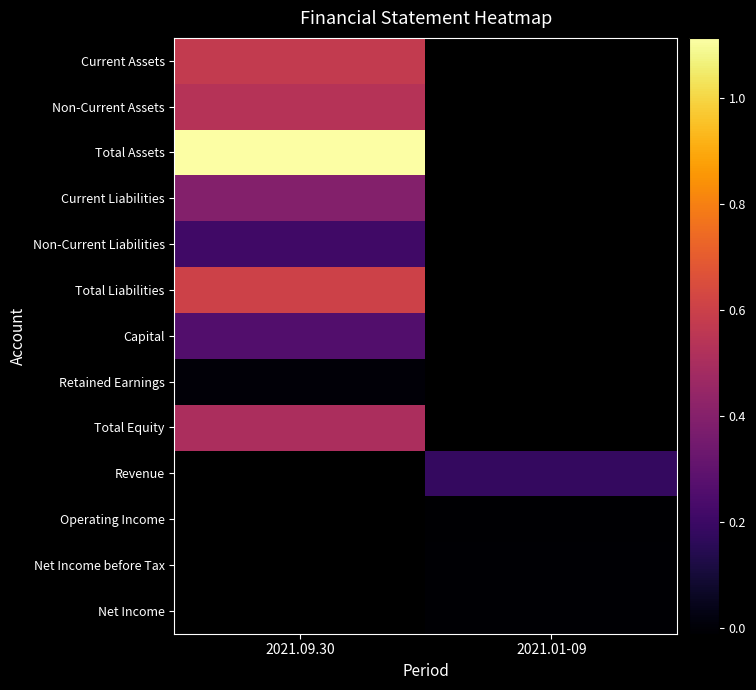

How many categories are shown in the chart?

2